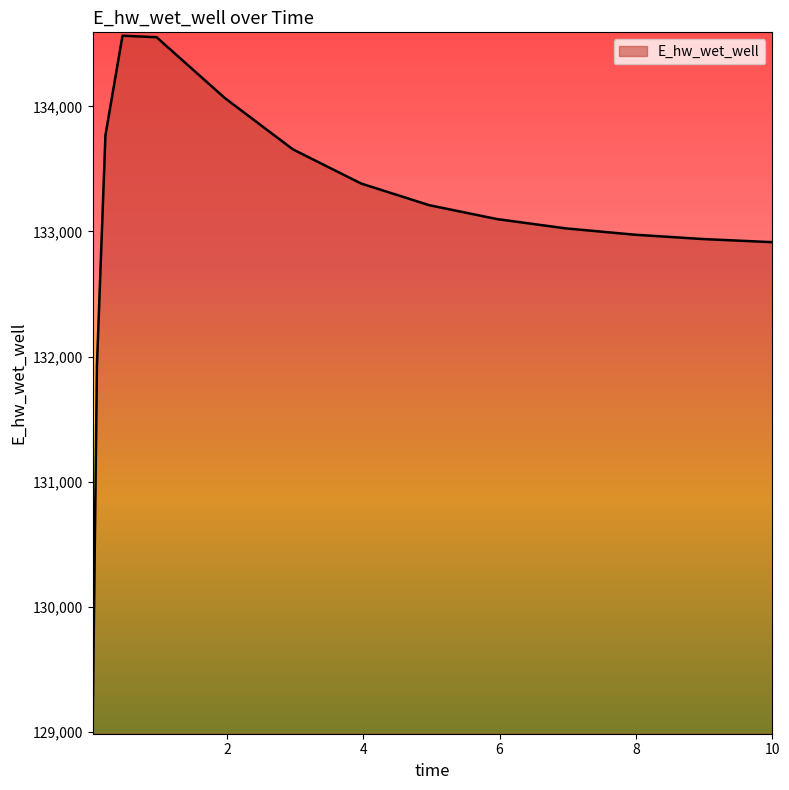

What is the difference between the maximum and minimum values?

5519.0